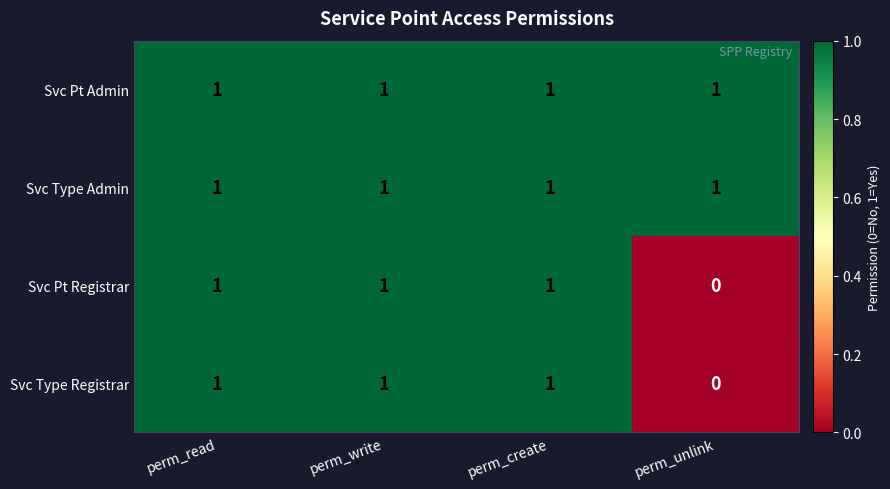

Reading left to right, what are all the values shown in this chart?

Svc Pt Admin: perm_read=1	perm_write=1	perm_create=1	perm_unlink=1
Svc Type Admin: perm_read=1	perm_write=1	perm_create=1	perm_unlink=1
Svc Pt Registrar: perm_read=1	perm_write=1	perm_create=1	perm_unlink=0
Svc Type Registrar: perm_read=1	perm_write=1	perm_create=1	perm_unlink=0